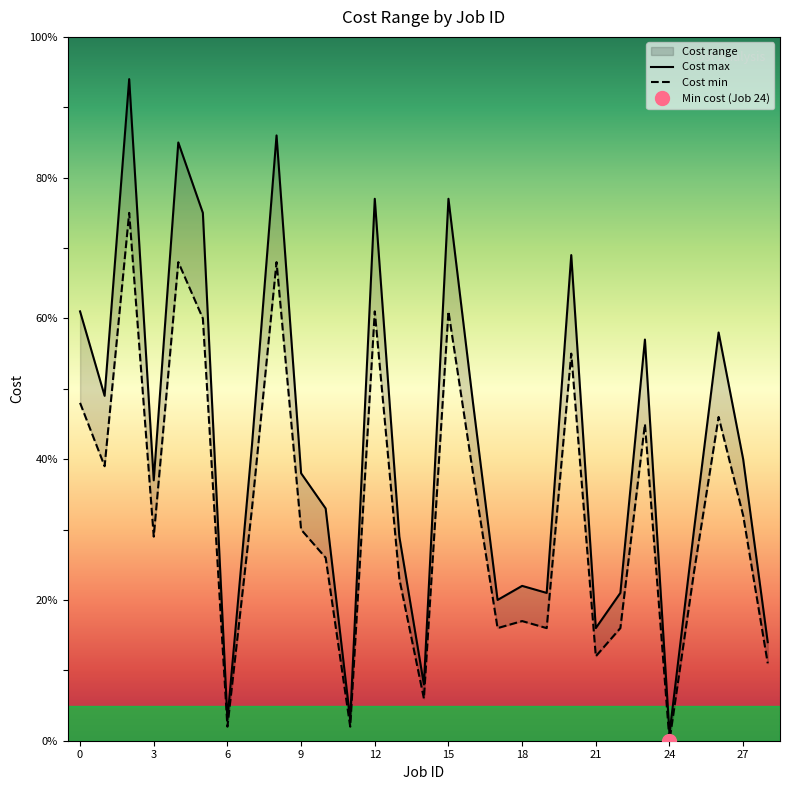

Reading right to left, transcribe all the data shown in this chart.

Cost max: 14	40	58	30	1	57	21	16	69	21	22	20	48	77	8	29	77	3	33	38	86	42	3	75	85	37	94	49	61
Cost min: 11	32	46	24	0	45	16	12	55	16	17	16	38	61	6	23	61	2	26	30	68	33	2	60	68	29	75	39	48